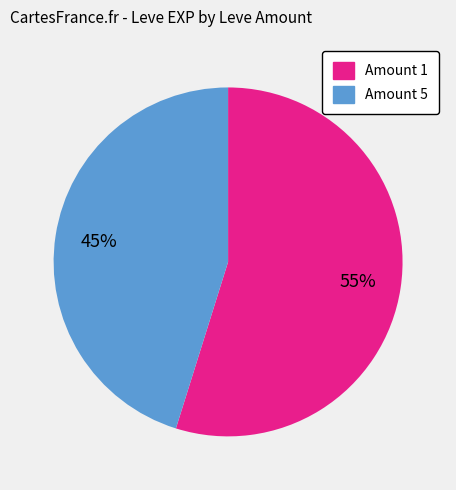

To the nearest percent, what is the difference between the largest and smallest slice percentages?

10%